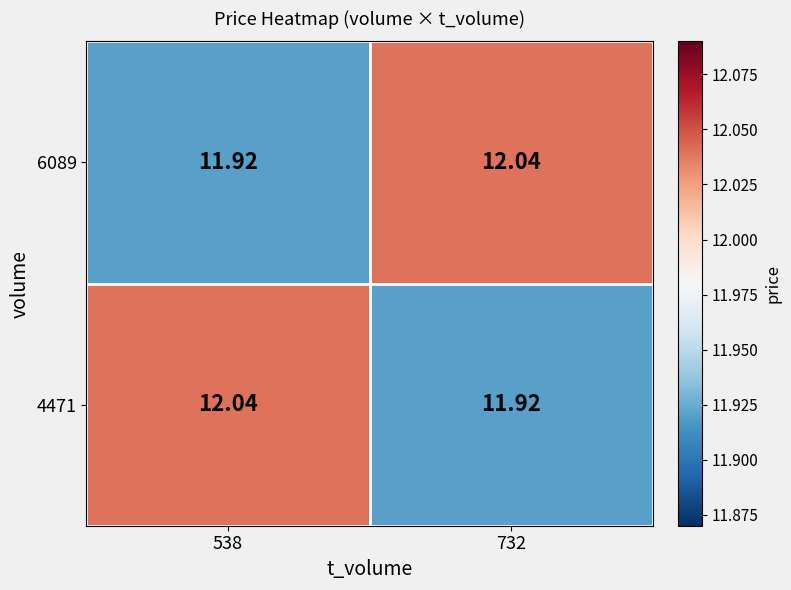

What is the difference between the highest and lowest values at 538?

0.1